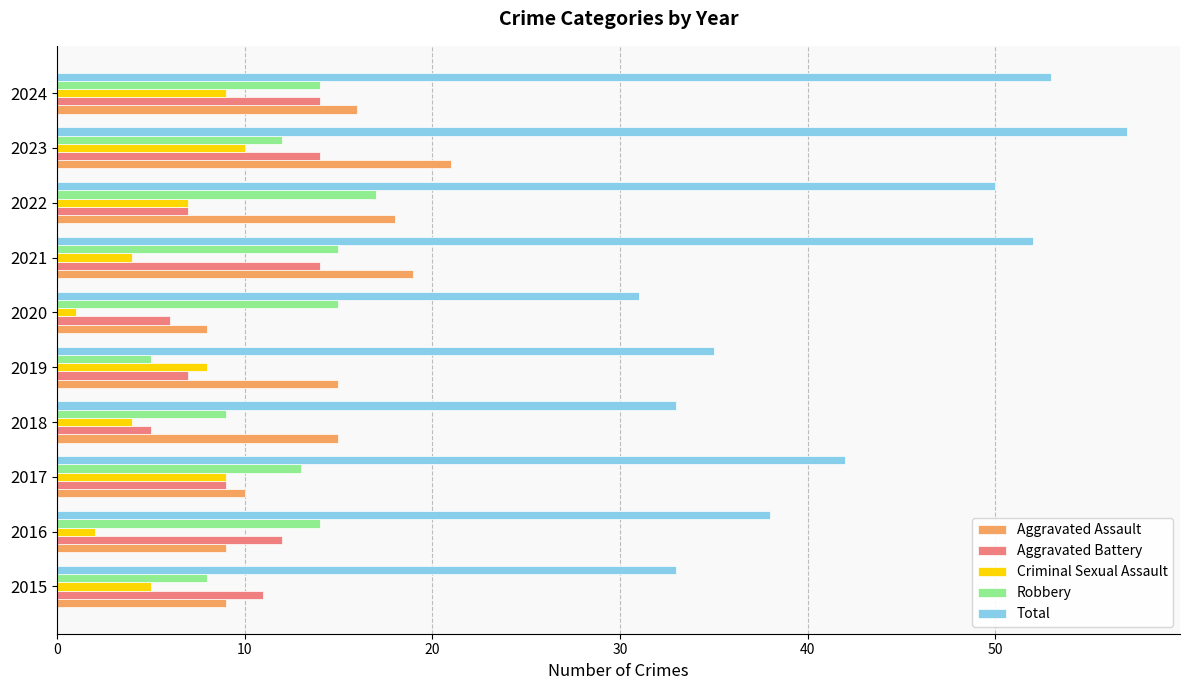

What is the difference between the maximum and minimum values in the Aggravated Battery series?

9